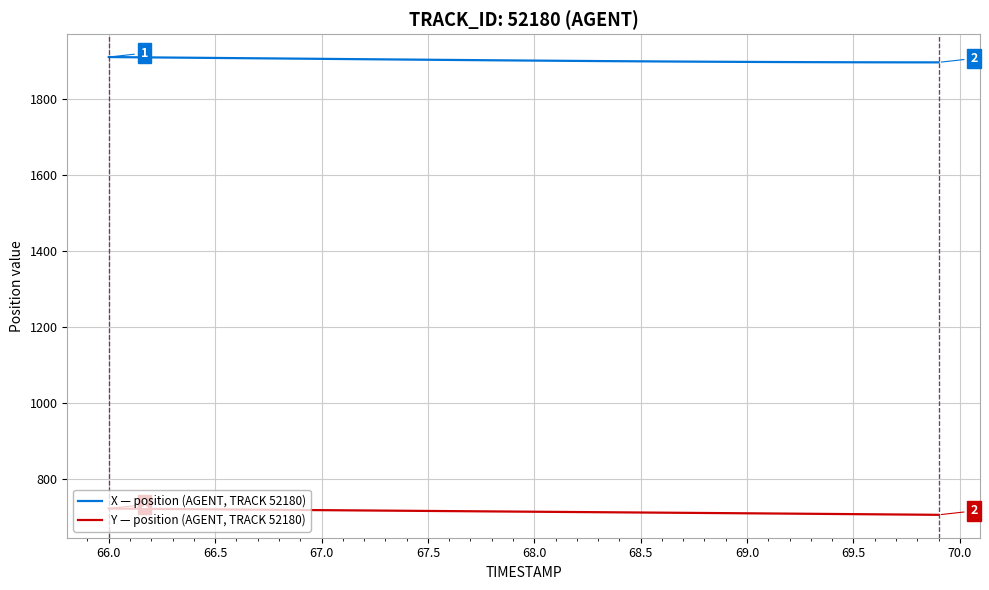

Rank the series by their maximum value, from highest to lowest.

X — position (AGENT, TRACK 52180), Y — position (AGENT, TRACK 52180)